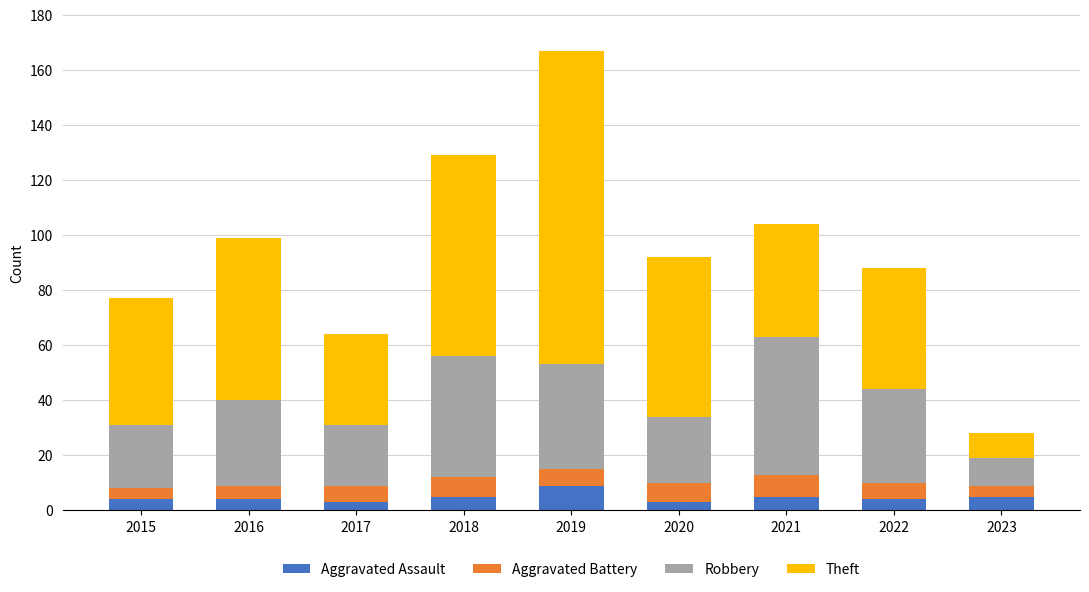

At which label does Aggravated Assault reach its peak?

2019